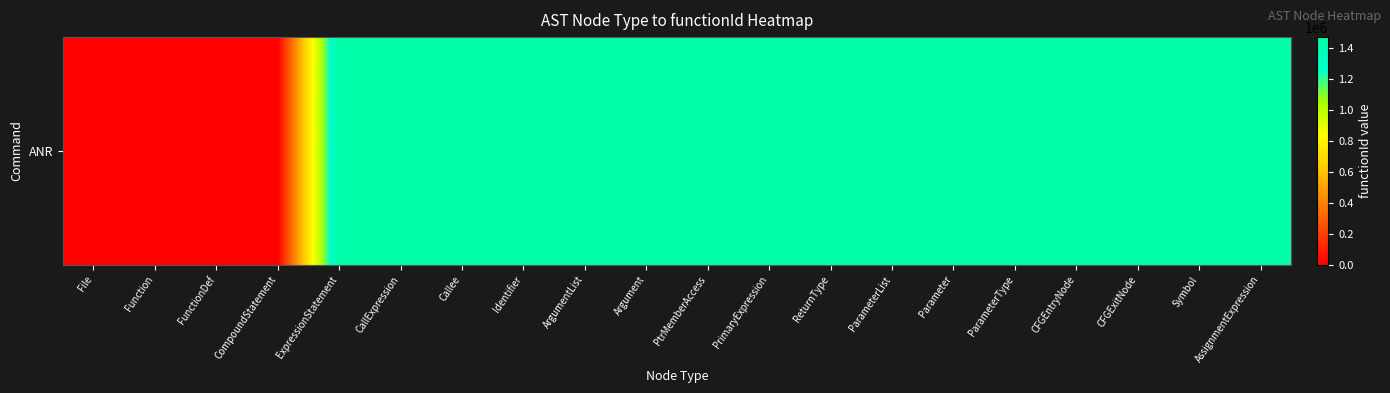

What is the difference between the maximum and minimum values?

1468063